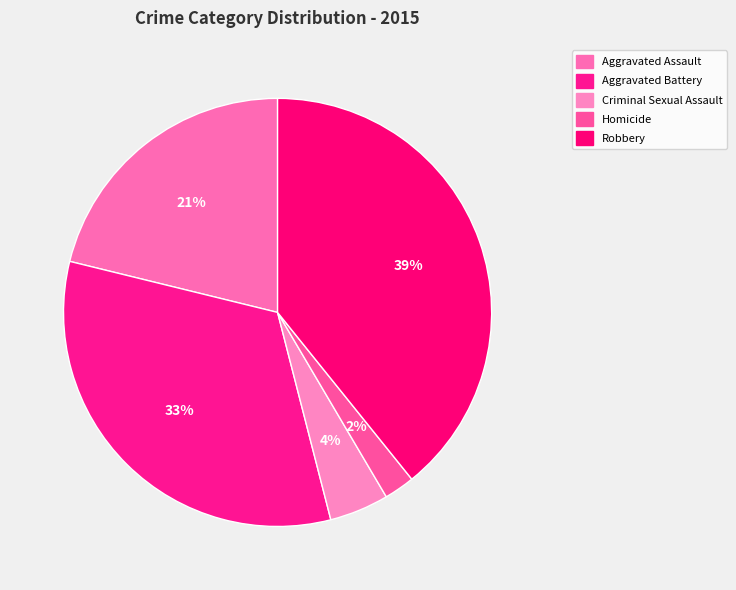

The Aggravated Assault slice represents 10% of the pie. True or false?

False